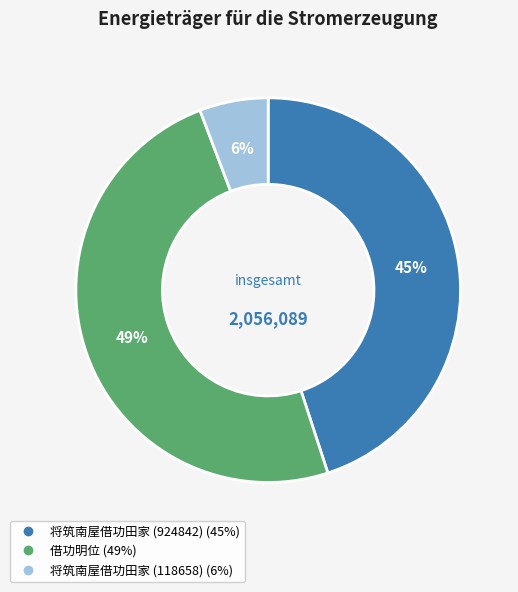

Between 将筑南屋借功田家 (924842) and 将筑南屋借功田家 (118658), which is larger?

将筑南屋借功田家 (924842)